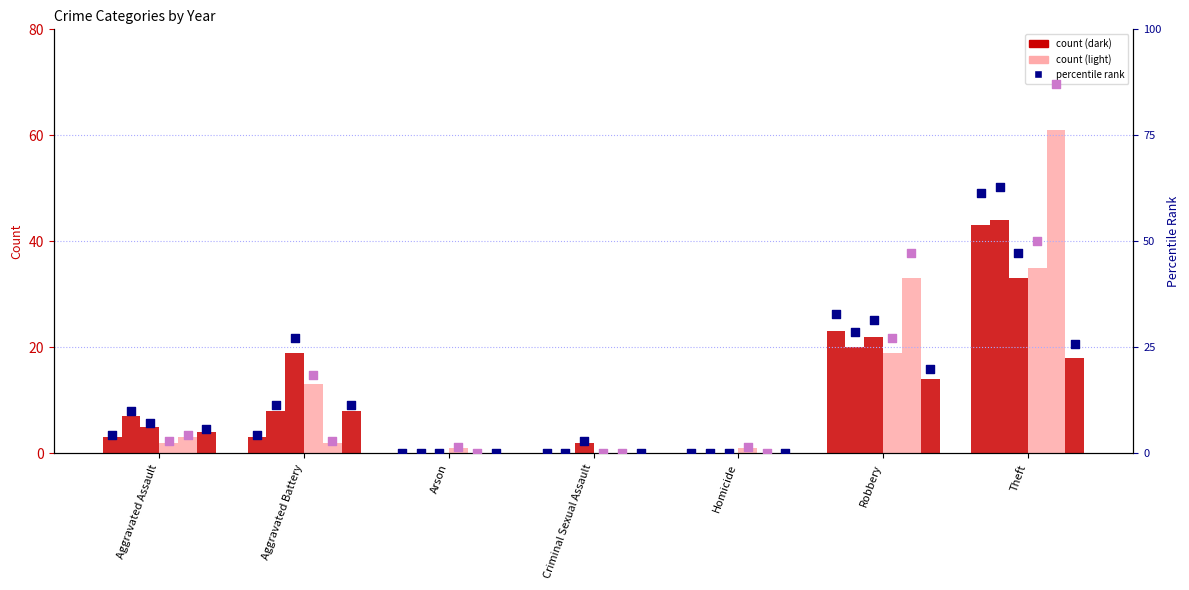

At which category is the sum across all series the highest?

Theft